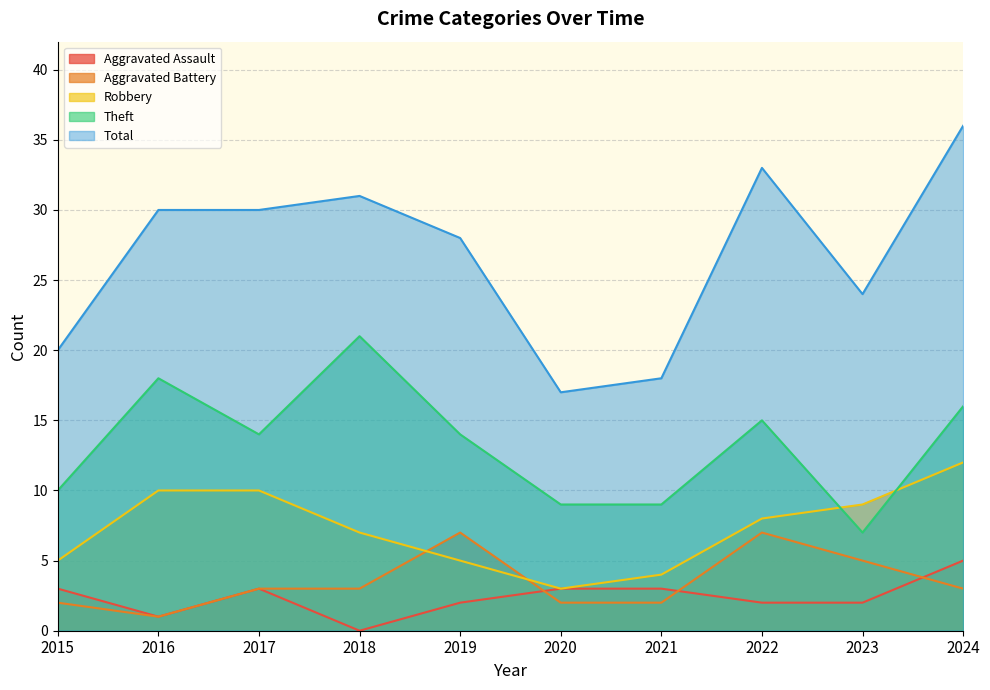

Which series changed the most between 2018 and 2022?

Theft